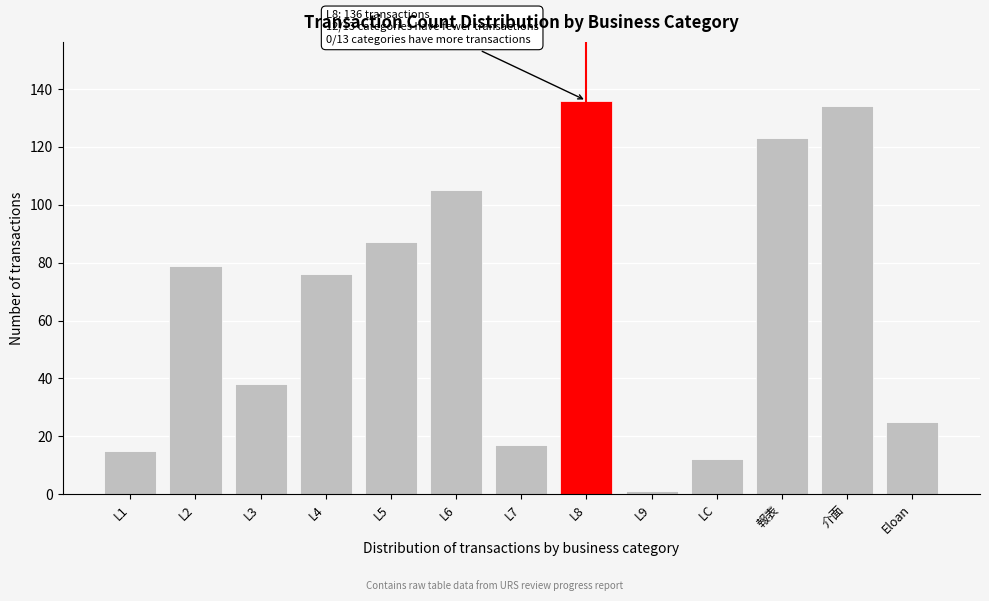

Reading right to left, extract all data points from this chart.

Eloan=25	介面=134	報表=123	LC=12	L9=1	L8=136	L7=17	L6=105	L5=87	L4=76	L3=38	L2=79	L1=15